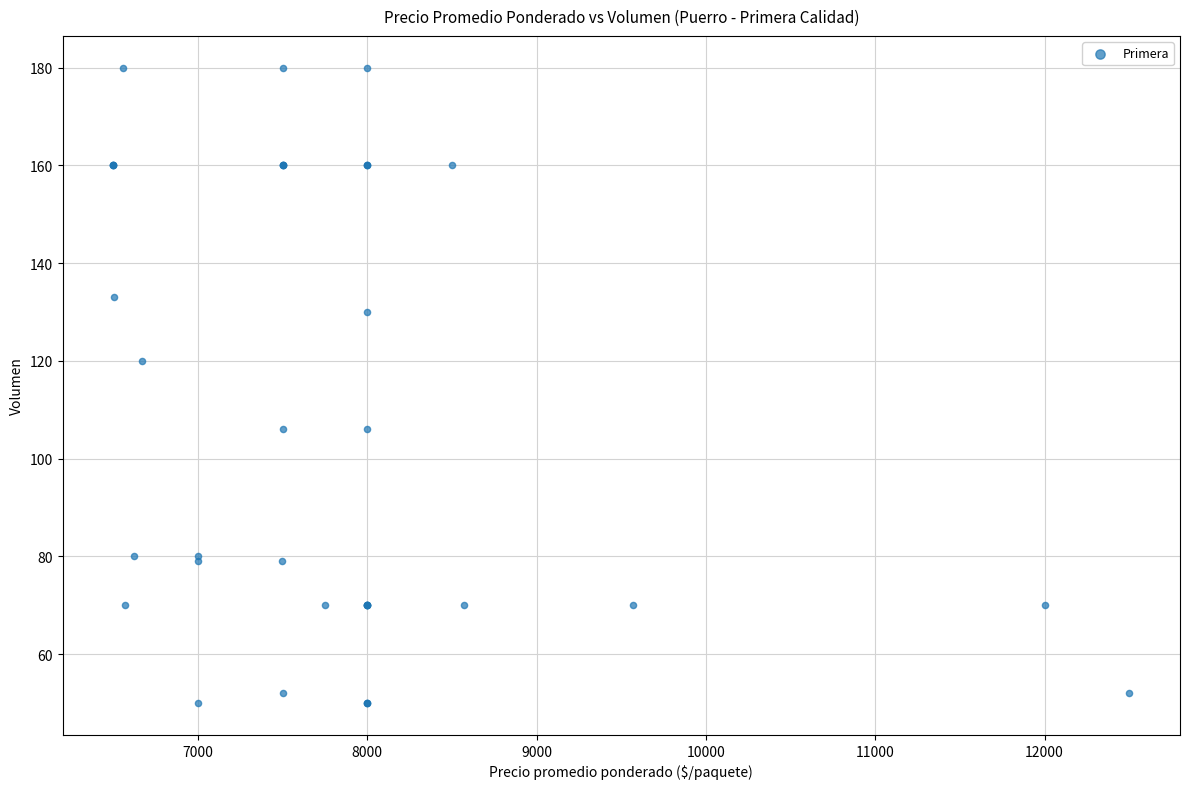

What Y value in the scatter plot is closest to 115?

120